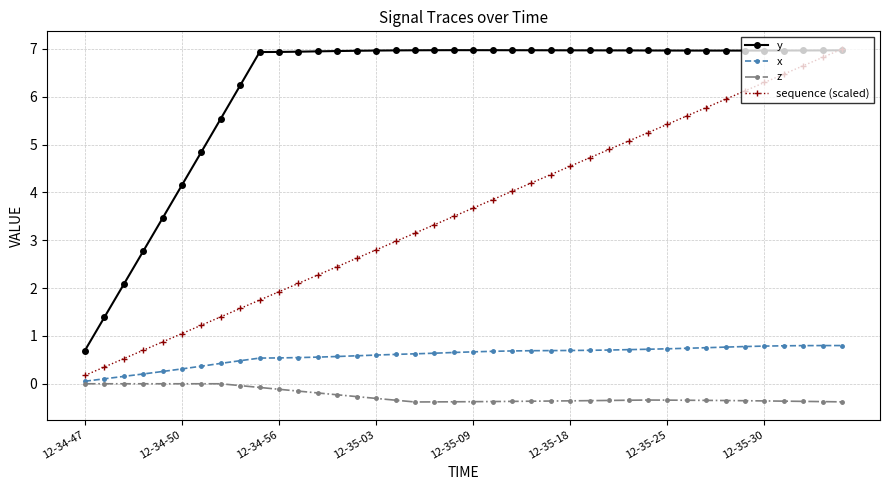

What is the greatest value displayed?

7.0